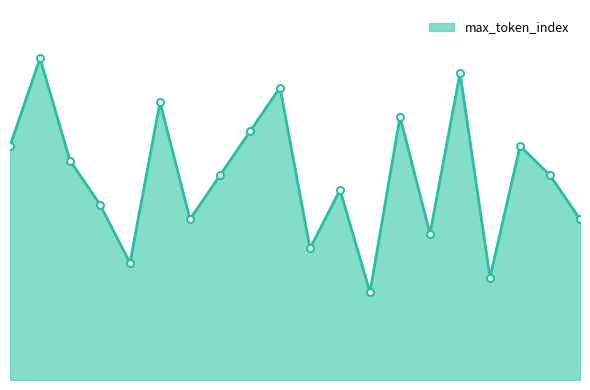

Does the chart have visible grid lines?

No